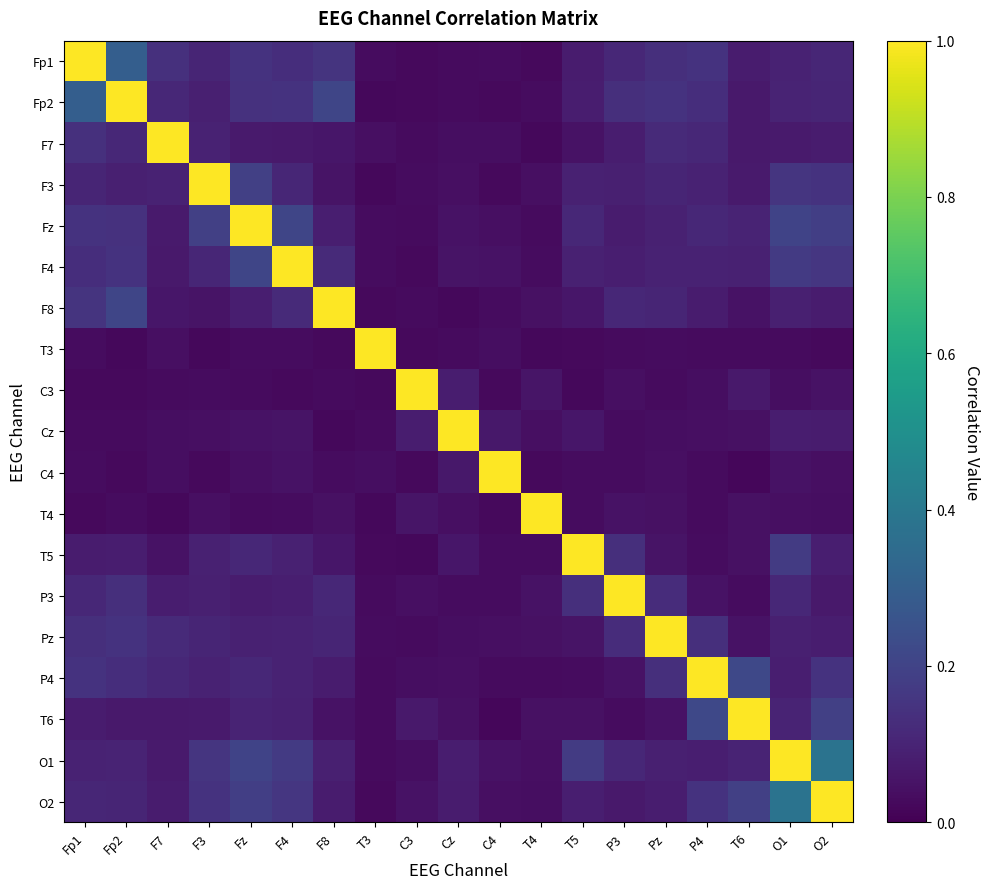

At which category does the chart reach its peak across all series?

Fp1